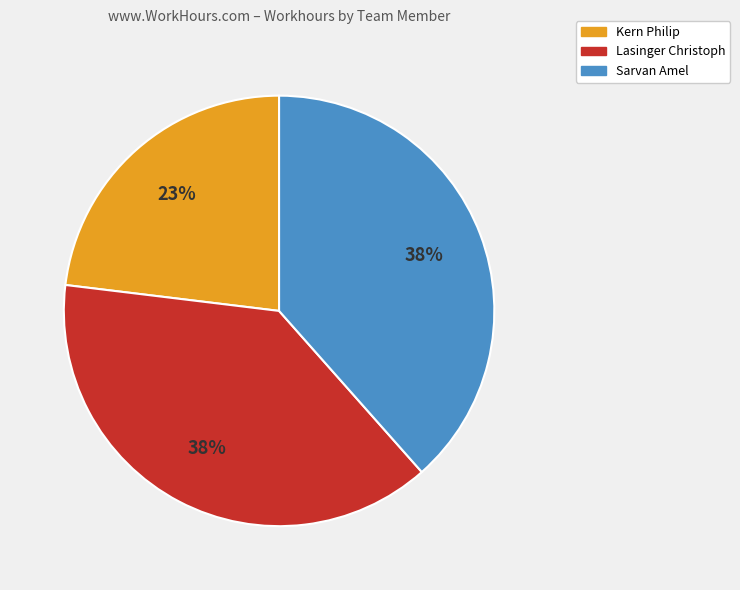

To the nearest percent, what portion does Lasinger Christoph represent?

38%